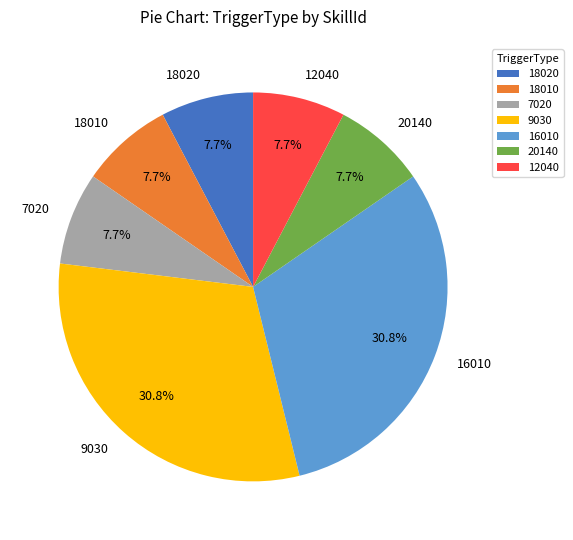

Does any single category account for the majority?

No